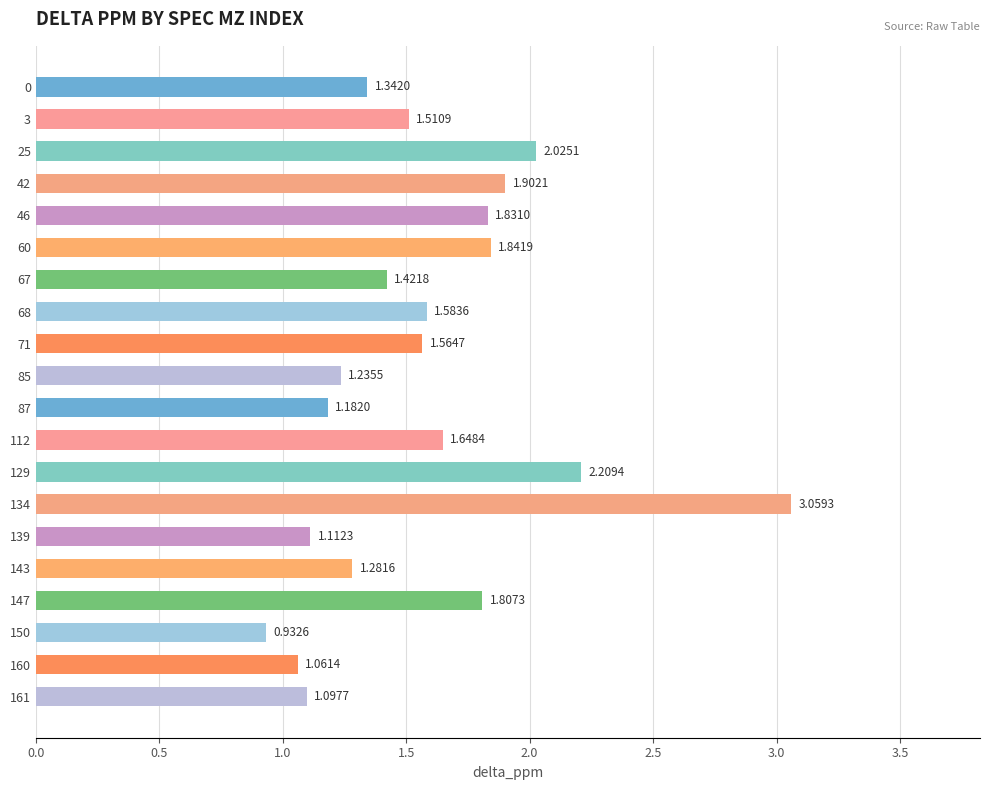

Between 160 and 71, which is larger?

71